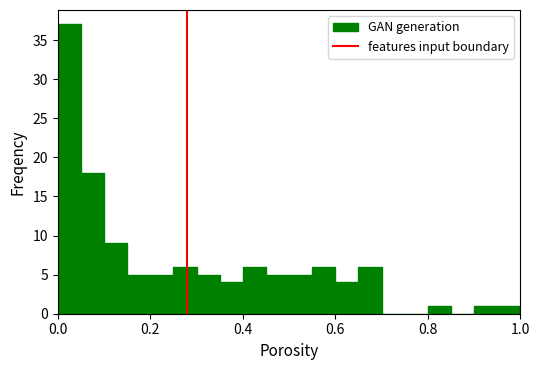

Read against the x-axis, roughly where is the centre of the tallest bar?

0.02